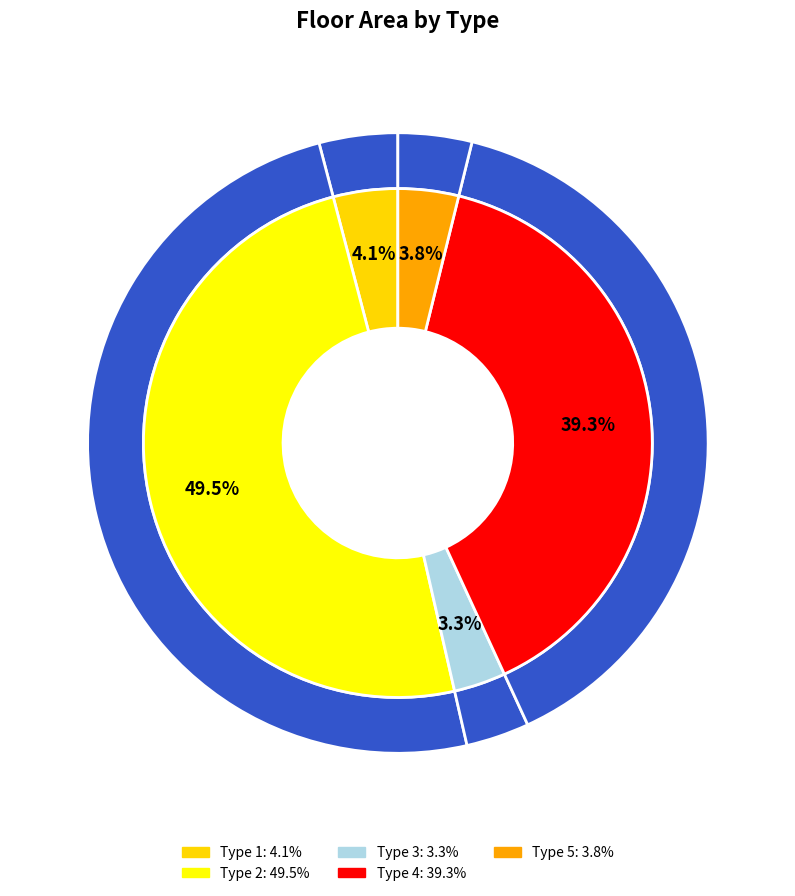

What is the smallest slice in the pie chart?

Type 3